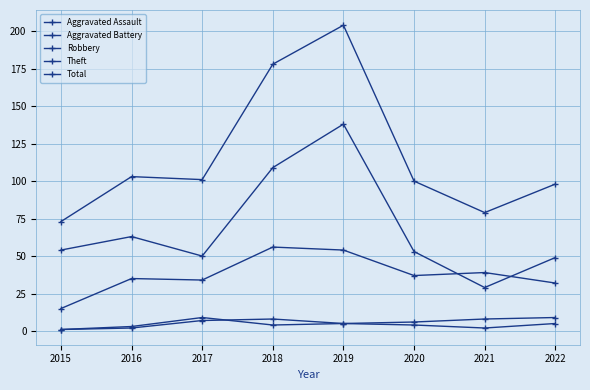

Between 2015 and 2016, which series saw the biggest shift?

Total